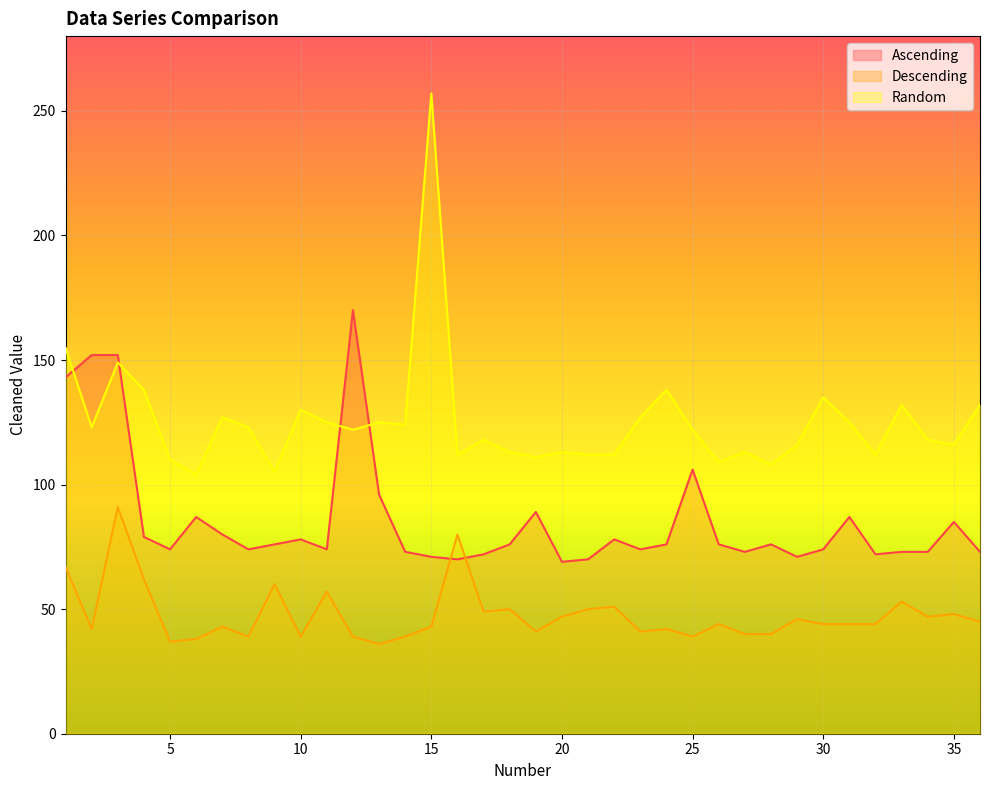

Rank the series by their average value, from lowest to highest.

Descending, Ascending, Random